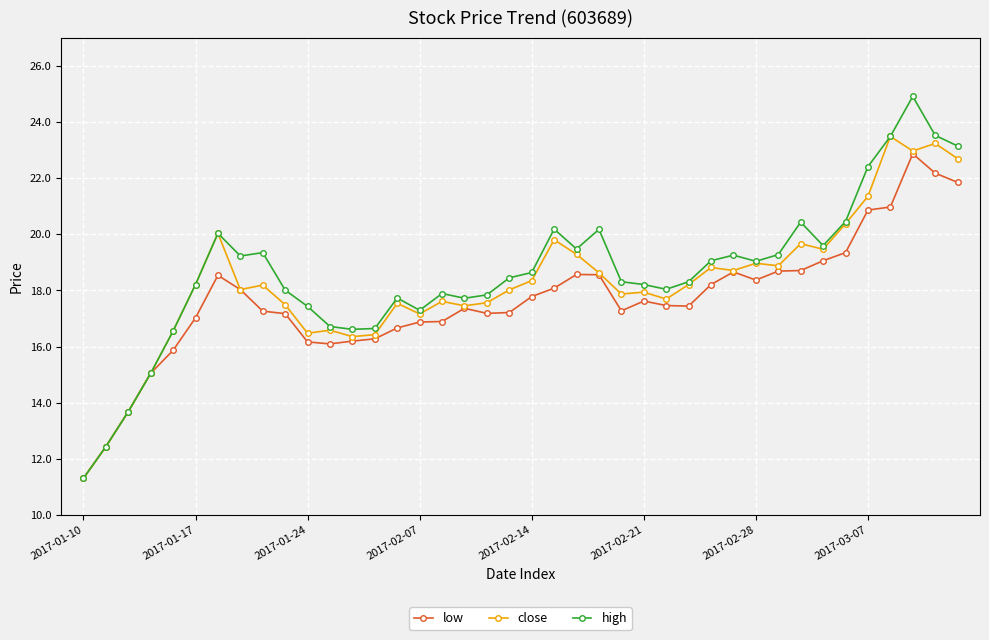

Which series has the widest spread of values?

high